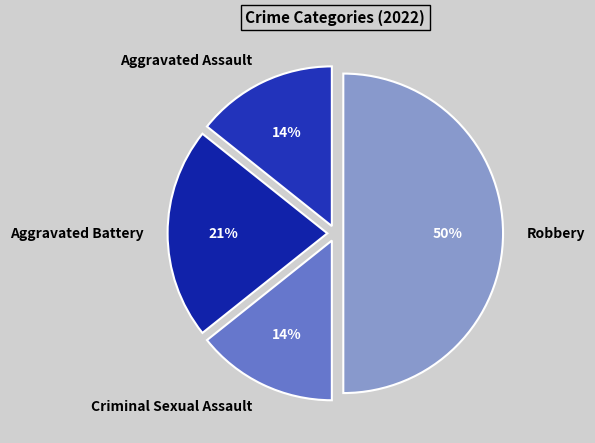

True or false: Aggravated Assault accounts for 14% of the total.

True